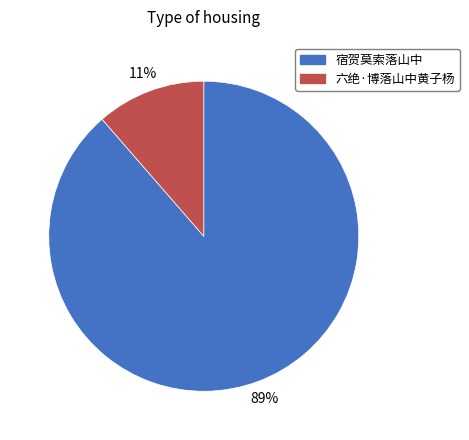

Is there any slice that represents more than half of the pie?

Yes